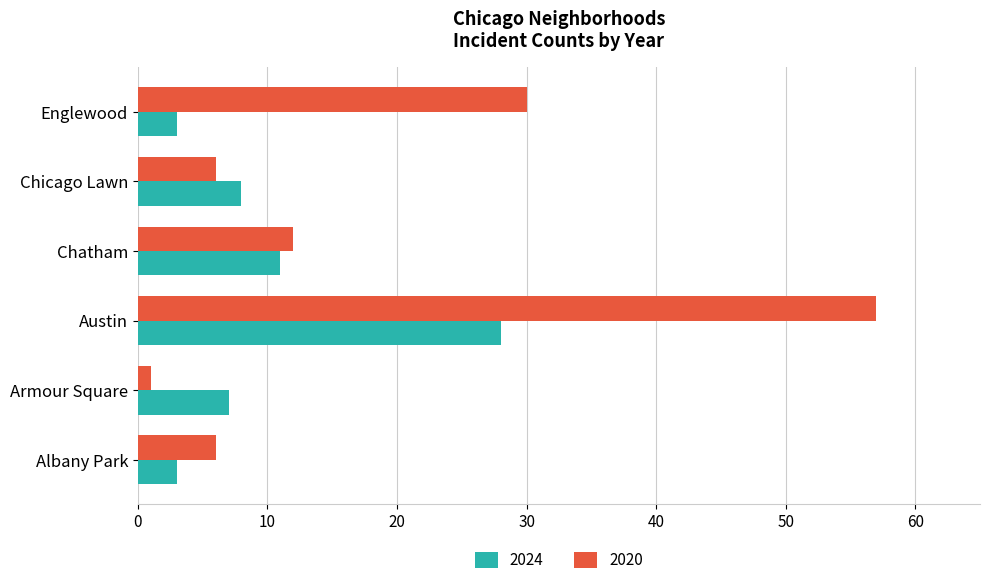

Between Albany Park and Chatham, which series saw the biggest shift?

2024